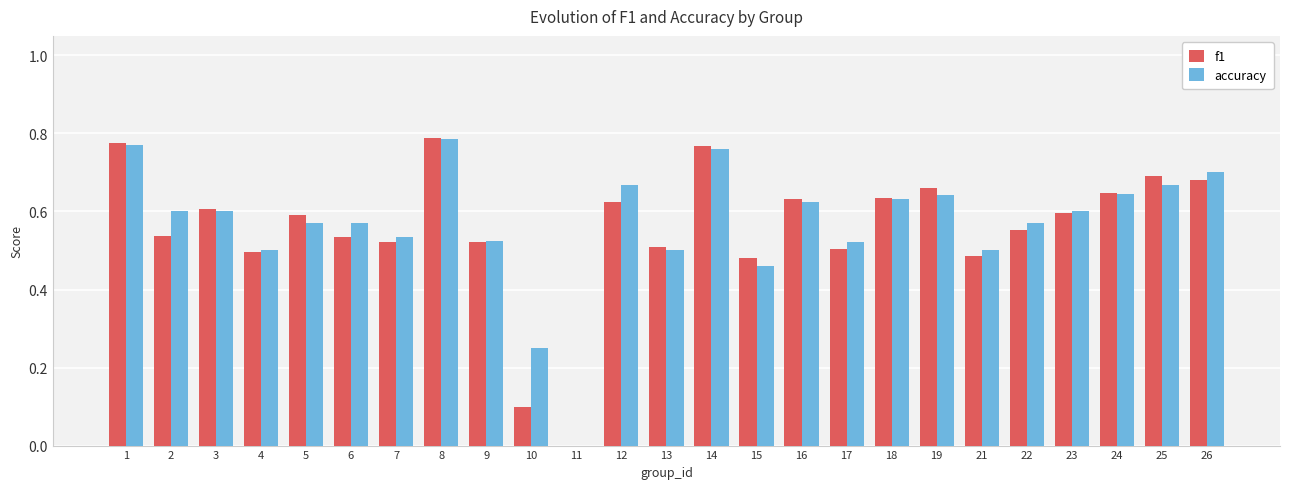

Is the value of accuracy at 23 greater than the value of f1 at 9?

Yes